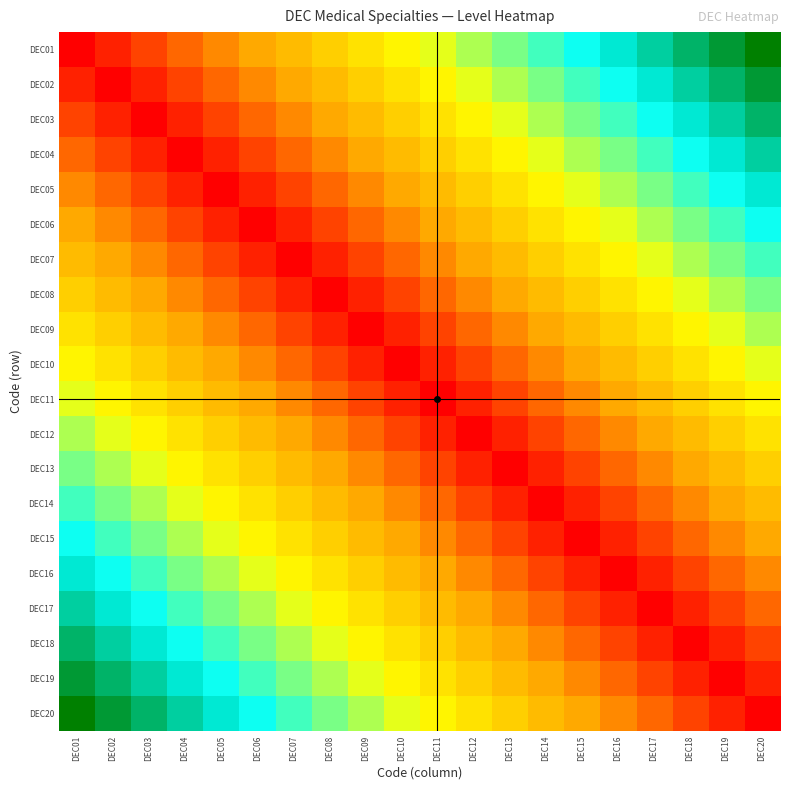

Reading left to right, extract all data points from this chart.

DEC01: DEC01=0.0	DEC02=0.1	DEC03=0.1	DEC04=0.2	DEC05=0.2	DEC06=0.3	DEC07=0.3	DEC08=0.4	DEC09=0.4	DEC10=0.5	DEC11=0.5	DEC12=0.6	DEC13=0.6	DEC14=0.7	DEC15=0.7	DEC16=0.8	DEC17=0.8	DEC18=0.9	DEC19=0.9	DEC20=1.0
DEC02: DEC01=0.1	DEC02=0.0	DEC03=0.1	DEC04=0.1	DEC05=0.2	DEC06=0.2	DEC07=0.3	DEC08=0.3	DEC09=0.4	DEC10=0.4	DEC11=0.5	DEC12=0.5	DEC13=0.6	DEC14=0.6	DEC15=0.7	DEC16=0.7	DEC17=0.8	DEC18=0.8	DEC19=0.9	DEC20=0.9
DEC03: DEC01=0.1	DEC02=0.1	DEC03=0.0	DEC04=0.1	DEC05=0.1	DEC06=0.2	DEC07=0.2	DEC08=0.3	DEC09=0.3	DEC10=0.4	DEC11=0.4	DEC12=0.5	DEC13=0.5	DEC14=0.6	DEC15=0.6	DEC16=0.7	DEC17=0.7	DEC18=0.8	DEC19=0.8	DEC20=0.9
DEC04: DEC01=0.2	DEC02=0.1	DEC03=0.1	DEC04=0.0	DEC05=0.1	DEC06=0.1	DEC07=0.2	DEC08=0.2	DEC09=0.3	DEC10=0.3	DEC11=0.4	DEC12=0.4	DEC13=0.5	DEC14=0.5	DEC15=0.6	DEC16=0.6	DEC17=0.7	DEC18=0.7	DEC19=0.8	DEC20=0.8
DEC05: DEC01=0.2	DEC02=0.2	DEC03=0.1	DEC04=0.1	DEC05=0.0	DEC06=0.1	DEC07=0.1	DEC08=0.2	DEC09=0.2	DEC10=0.3	DEC11=0.3	DEC12=0.4	DEC13=0.4	DEC14=0.5	DEC15=0.5	DEC16=0.6	DEC17=0.6	DEC18=0.7	DEC19=0.7	DEC20=0.8
DEC06: DEC01=0.3	DEC02=0.2	DEC03=0.2	DEC04=0.1	DEC05=0.1	DEC06=0.0	DEC07=0.1	DEC08=0.1	DEC09=0.2	DEC10=0.2	DEC11=0.3	DEC12=0.3	DEC13=0.4	DEC14=0.4	DEC15=0.5	DEC16=0.5	DEC17=0.6	DEC18=0.6	DEC19=0.7	DEC20=0.7
DEC07: DEC01=0.3	DEC02=0.3	DEC03=0.2	DEC04=0.2	DEC05=0.1	DEC06=0.1	DEC07=0.0	DEC08=0.1	DEC09=0.1	DEC10=0.2	DEC11=0.2	DEC12=0.3	DEC13=0.3	DEC14=0.4	DEC15=0.4	DEC16=0.5	DEC17=0.5	DEC18=0.6	DEC19=0.6	DEC20=0.7
DEC08: DEC01=0.4	DEC02=0.3	DEC03=0.3	DEC04=0.2	DEC05=0.2	DEC06=0.1	DEC07=0.1	DEC08=0.0	DEC09=0.1	DEC10=0.1	DEC11=0.2	DEC12=0.2	DEC13=0.3	DEC14=0.3	DEC15=0.4	DEC16=0.4	DEC17=0.5	DEC18=0.5	DEC19=0.6	DEC20=0.6
DEC09: DEC01=0.4	DEC02=0.4	DEC03=0.3	DEC04=0.3	DEC05=0.2	DEC06=0.2	DEC07=0.1	DEC08=0.1	DEC09=0.0	DEC10=0.1	DEC11=0.1	DEC12=0.2	DEC13=0.2	DEC14=0.3	DEC15=0.3	DEC16=0.4	DEC17=0.4	DEC18=0.5	DEC19=0.5	DEC20=0.6
DEC10: DEC01=0.5	DEC02=0.4	DEC03=0.4	DEC04=0.3	DEC05=0.3	DEC06=0.2	DEC07=0.2	DEC08=0.1	DEC09=0.1	DEC10=0.0	DEC11=0.1	DEC12=0.1	DEC13=0.2	DEC14=0.2	DEC15=0.3	DEC16=0.3	DEC17=0.4	DEC18=0.4	DEC19=0.5	DEC20=0.5
DEC11: DEC01=0.5	DEC02=0.5	DEC03=0.4	DEC04=0.4	DEC05=0.3	DEC06=0.3	DEC07=0.2	DEC08=0.2	DEC09=0.1	DEC10=0.1	DEC11=0.0	DEC12=0.1	DEC13=0.1	DEC14=0.2	DEC15=0.2	DEC16=0.3	DEC17=0.3	DEC18=0.4	DEC19=0.4	DEC20=0.5
DEC12: DEC01=0.6	DEC02=0.5	DEC03=0.5	DEC04=0.4	DEC05=0.4	DEC06=0.3	DEC07=0.3	DEC08=0.2	DEC09=0.2	DEC10=0.1	DEC11=0.1	DEC12=0.0	DEC13=0.1	DEC14=0.1	DEC15=0.2	DEC16=0.2	DEC17=0.3	DEC18=0.3	DEC19=0.4	DEC20=0.4
DEC13: DEC01=0.6	DEC02=0.6	DEC03=0.5	DEC04=0.5	DEC05=0.4	DEC06=0.4	DEC07=0.3	DEC08=0.3	DEC09=0.2	DEC10=0.2	DEC11=0.1	DEC12=0.1	DEC13=0.0	DEC14=0.1	DEC15=0.1	DEC16=0.2	DEC17=0.2	DEC18=0.3	DEC19=0.3	DEC20=0.4
DEC14: DEC01=0.7	DEC02=0.6	DEC03=0.6	DEC04=0.5	DEC05=0.5	DEC06=0.4	DEC07=0.4	DEC08=0.3	DEC09=0.3	DEC10=0.2	DEC11=0.2	DEC12=0.1	DEC13=0.1	DEC14=0.0	DEC15=0.1	DEC16=0.1	DEC17=0.2	DEC18=0.2	DEC19=0.3	DEC20=0.3
DEC15: DEC01=0.7	DEC02=0.7	DEC03=0.6	DEC04=0.6	DEC05=0.5	DEC06=0.5	DEC07=0.4	DEC08=0.4	DEC09=0.3	DEC10=0.3	DEC11=0.2	DEC12=0.2	DEC13=0.1	DEC14=0.1	DEC15=0.0	DEC16=0.1	DEC17=0.1	DEC18=0.2	DEC19=0.2	DEC20=0.3
DEC16: DEC01=0.8	DEC02=0.7	DEC03=0.7	DEC04=0.6	DEC05=0.6	DEC06=0.5	DEC07=0.5	DEC08=0.4	DEC09=0.4	DEC10=0.3	DEC11=0.3	DEC12=0.2	DEC13=0.2	DEC14=0.1	DEC15=0.1	DEC16=0.0	DEC17=0.1	DEC18=0.1	DEC19=0.2	DEC20=0.2
DEC17: DEC01=0.8	DEC02=0.8	DEC03=0.7	DEC04=0.7	DEC05=0.6	DEC06=0.6	DEC07=0.5	DEC08=0.5	DEC09=0.4	DEC10=0.4	DEC11=0.3	DEC12=0.3	DEC13=0.2	DEC14=0.2	DEC15=0.1	DEC16=0.1	DEC17=0.0	DEC18=0.1	DEC19=0.1	DEC20=0.2
DEC18: DEC01=0.9	DEC02=0.8	DEC03=0.8	DEC04=0.7	DEC05=0.7	DEC06=0.6	DEC07=0.6	DEC08=0.5	DEC09=0.5	DEC10=0.4	DEC11=0.4	DEC12=0.3	DEC13=0.3	DEC14=0.2	DEC15=0.2	DEC16=0.1	DEC17=0.1	DEC18=0.0	DEC19=0.1	DEC20=0.1
DEC19: DEC01=0.9	DEC02=0.9	DEC03=0.8	DEC04=0.8	DEC05=0.7	DEC06=0.7	DEC07=0.6	DEC08=0.6	DEC09=0.5	DEC10=0.5	DEC11=0.4	DEC12=0.4	DEC13=0.3	DEC14=0.3	DEC15=0.2	DEC16=0.2	DEC17=0.1	DEC18=0.1	DEC19=0.0	DEC20=0.1
DEC20: DEC01=1.0	DEC02=0.9	DEC03=0.9	DEC04=0.8	DEC05=0.8	DEC06=0.7	DEC07=0.7	DEC08=0.6	DEC09=0.6	DEC10=0.5	DEC11=0.5	DEC12=0.4	DEC13=0.4	DEC14=0.3	DEC15=0.3	DEC16=0.2	DEC17=0.2	DEC18=0.1	DEC19=0.1	DEC20=0.0